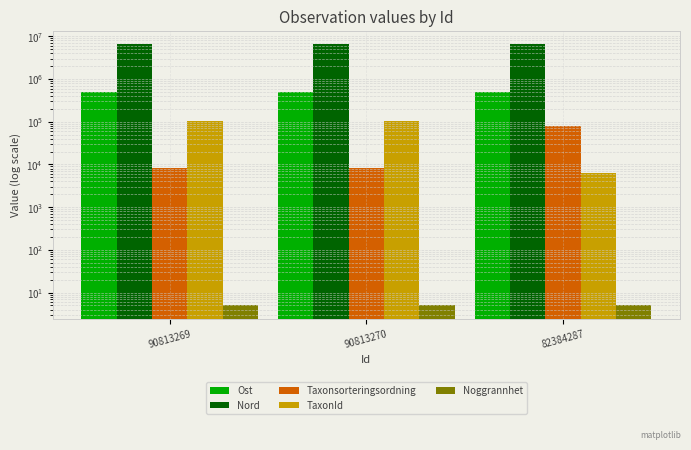

At which label is TaxonId closest to 56485?

90813269